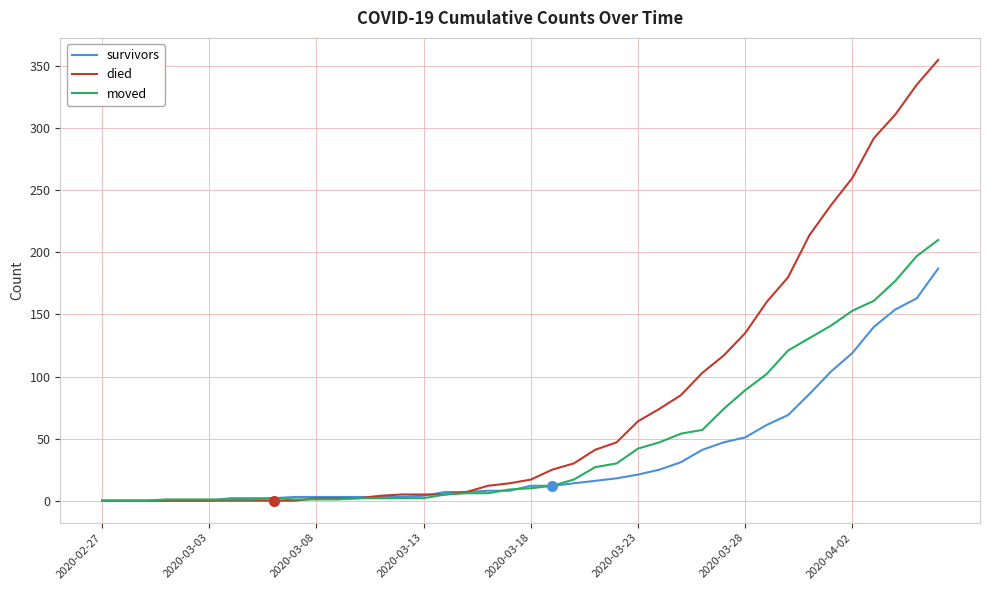

Which series has the largest total across all categories?

died